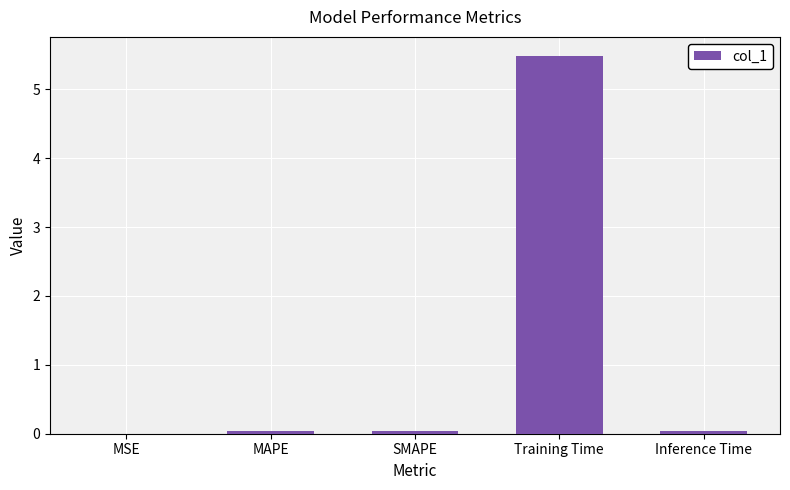

The value at MAPE is 0.0. True or false?

True